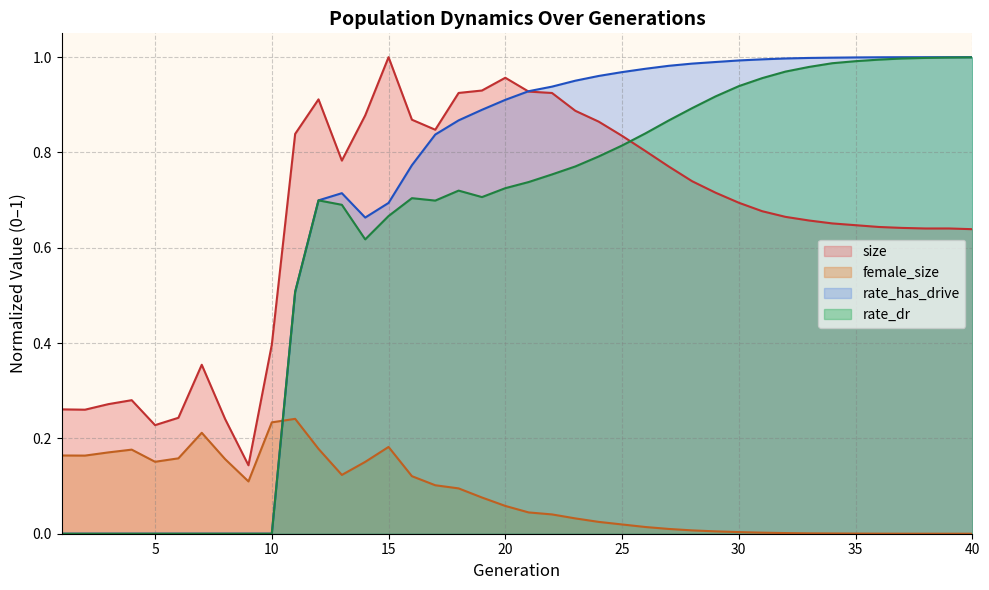

Is it true that rate_dr equals 0.2 at 33?

False